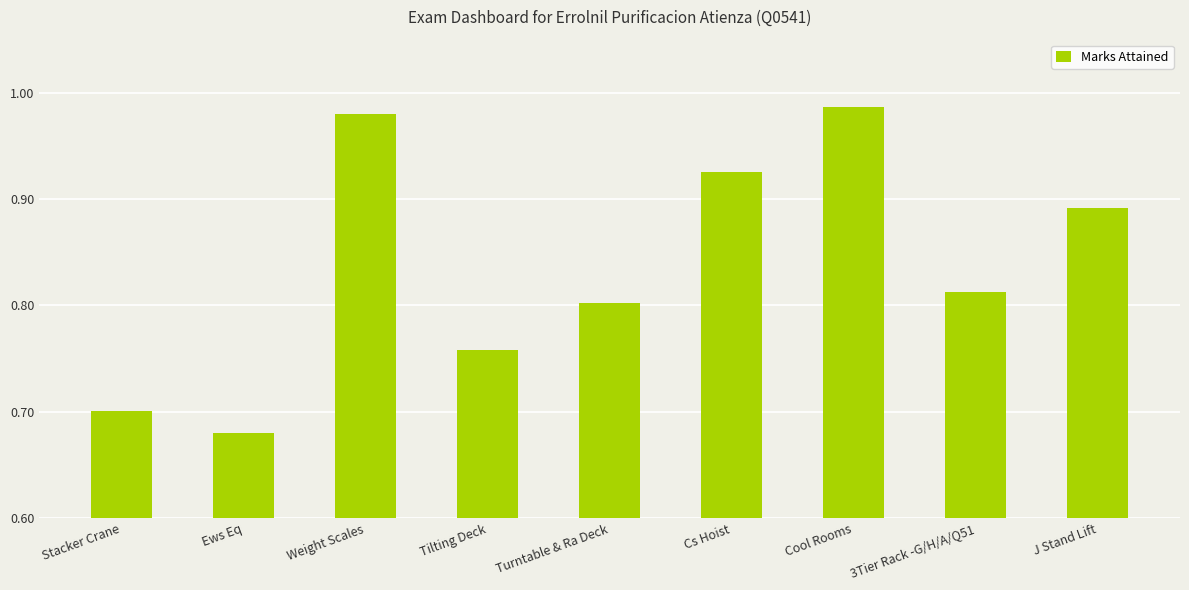

What is the difference between the values at Cs Hoist and Ews Eq?

0.2